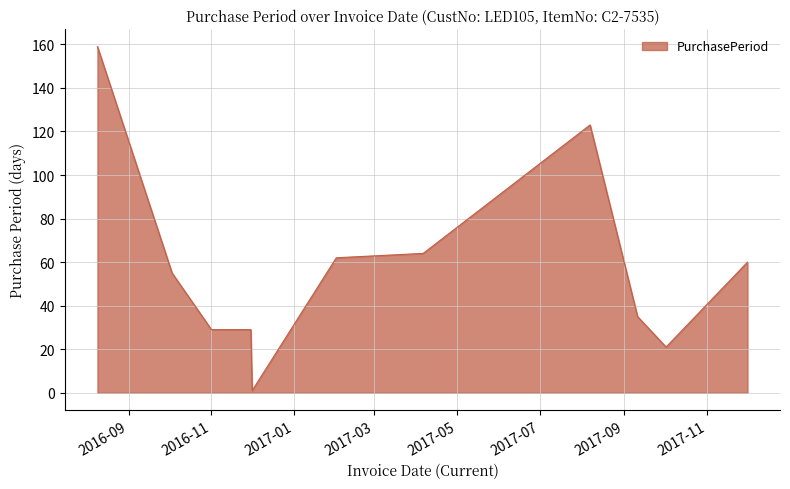

What is the difference between the maximum and minimum values?

158